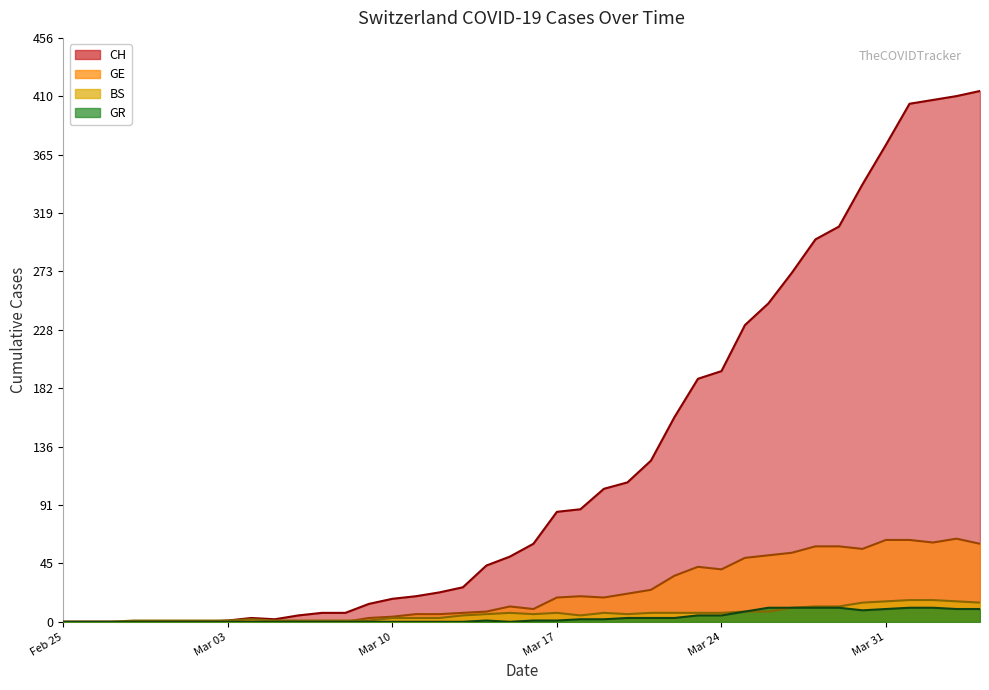

How many lines are shown in the chart?

4